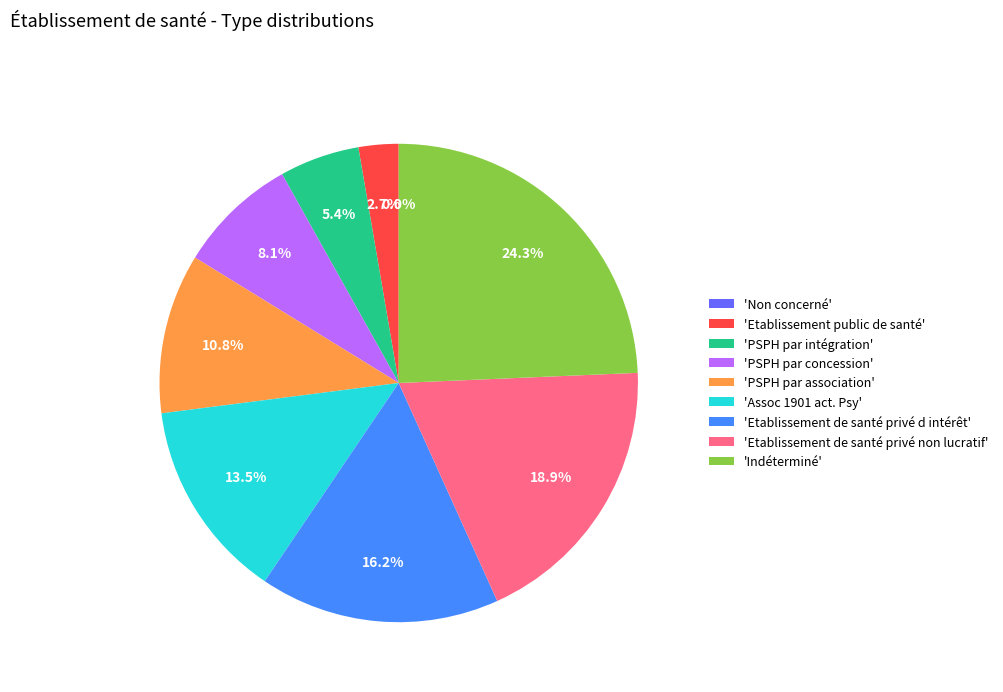

Is it true that PSPH par intégration is 1% of the pie?

False